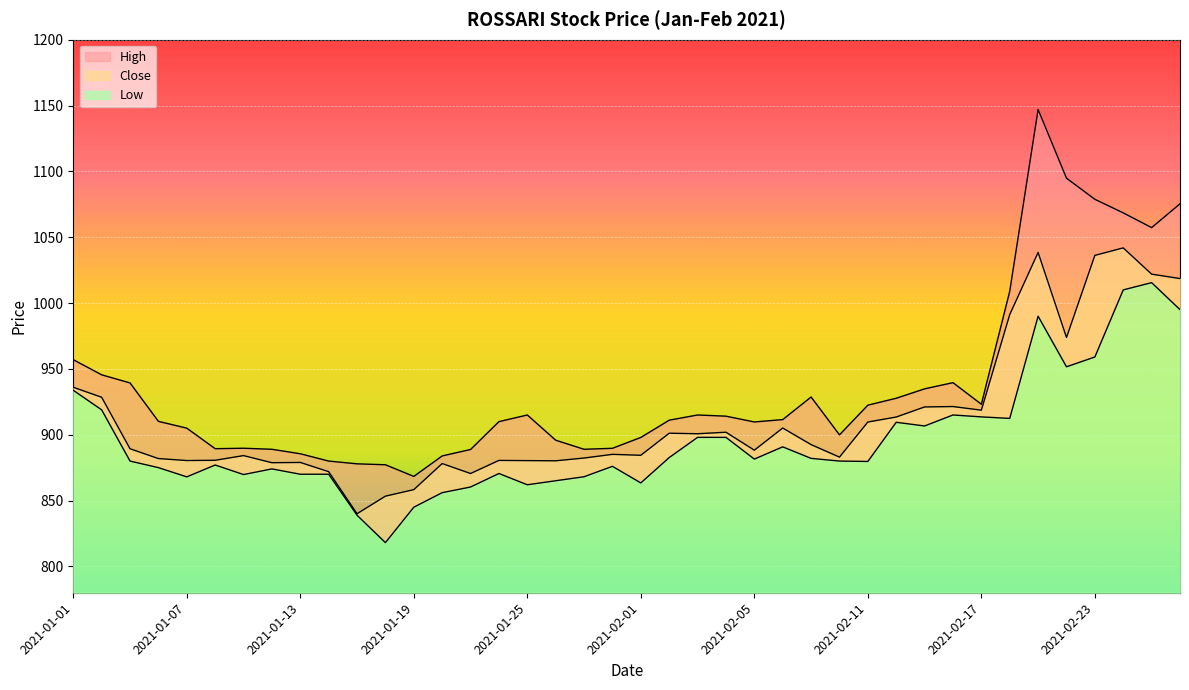

At which label does High reach its minimum?

2021-01-19